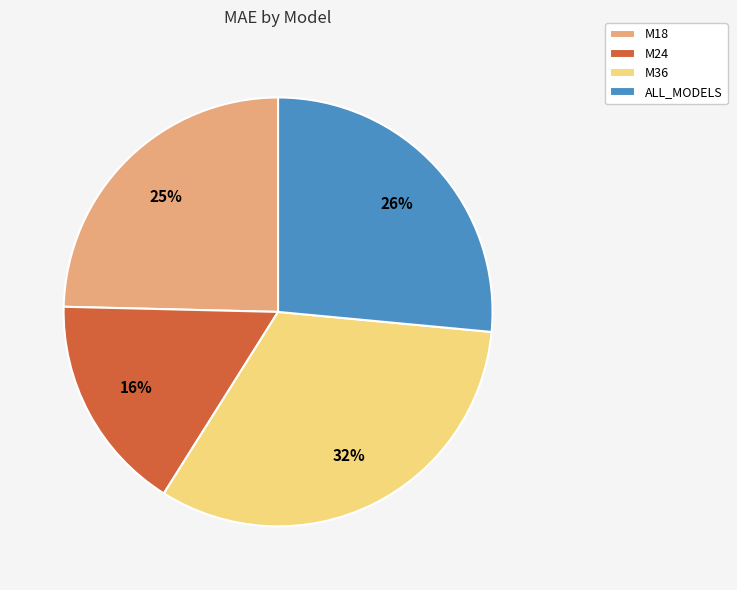

Which category has the smallest portion of the pie?

M24